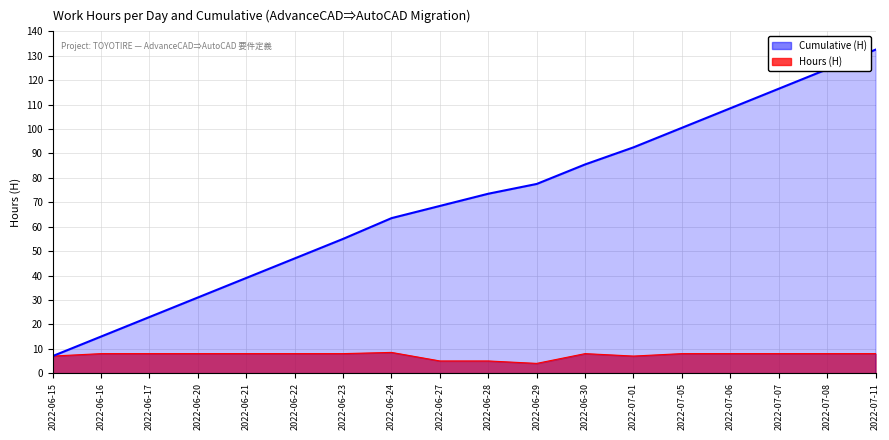

True or false: Hours (H) and Cumulative (H) intersect in this chart.

False